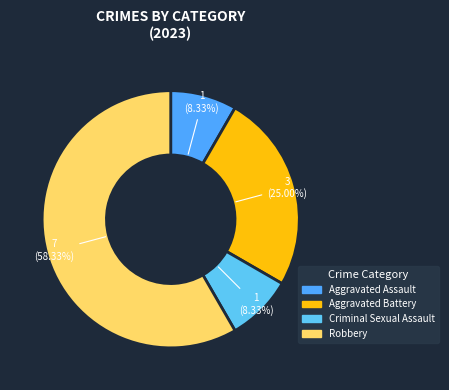

Between Aggravated Assault and Aggravated Battery, which is larger?

Aggravated Battery